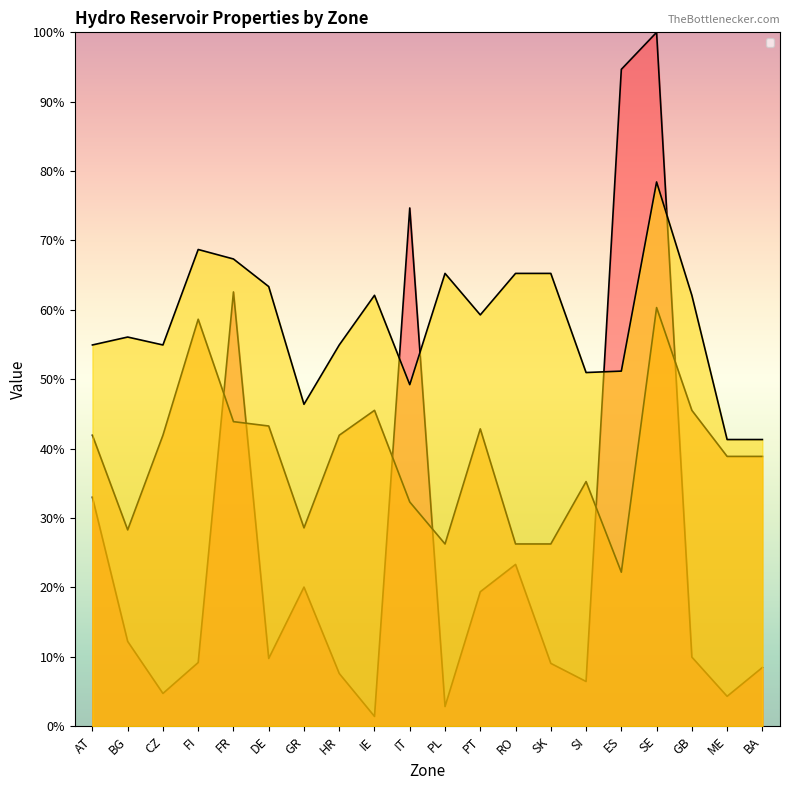

Is it true that _initialStorageLevel equals 0.5 at ES?

True